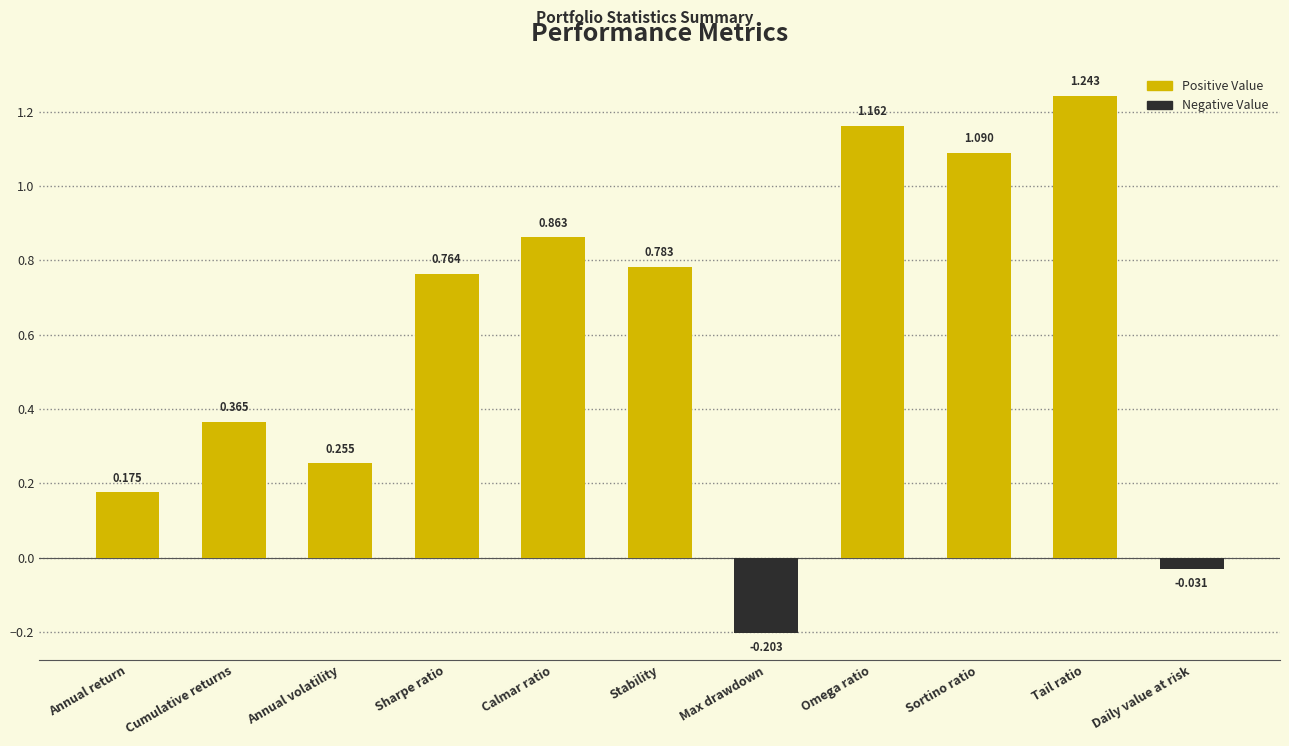

What is the difference between the maximum and second lowest values?

1.3